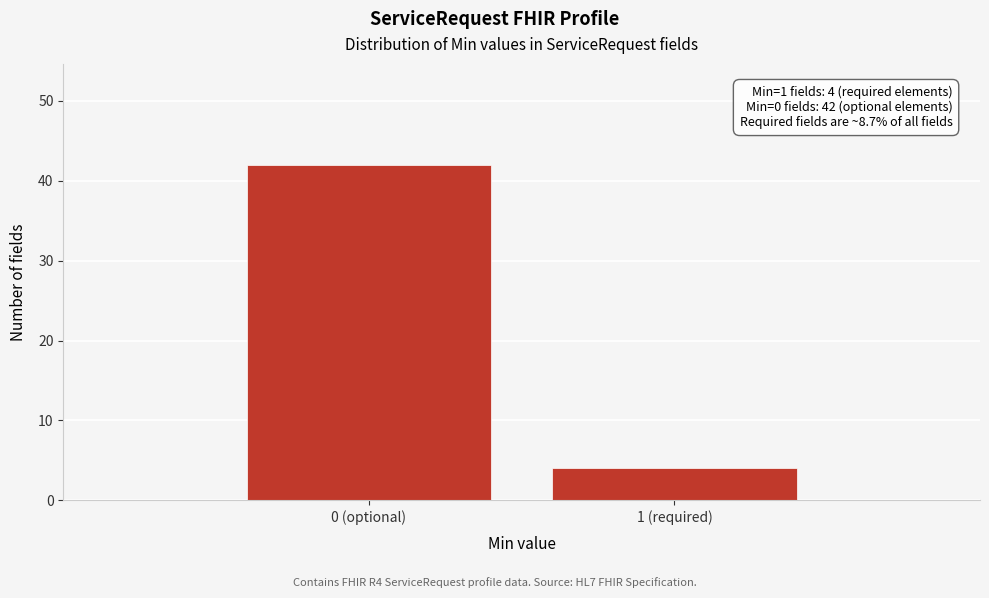

Reading left to right, transcribe all the data shown in this chart.

42	4